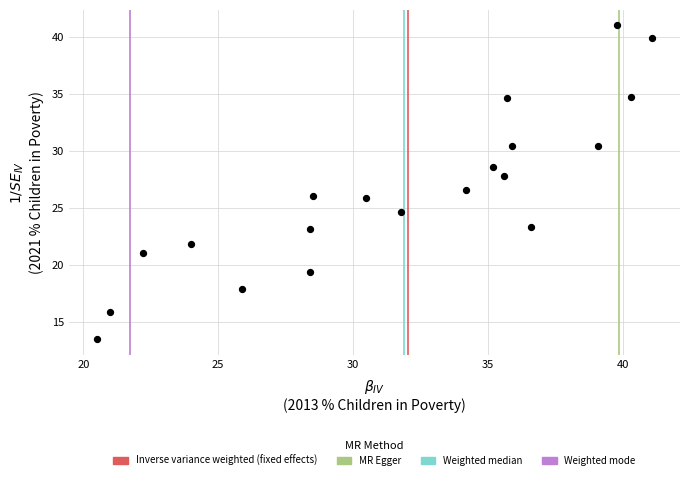

What Y value in the scatter plot is closest to 27?

26.6